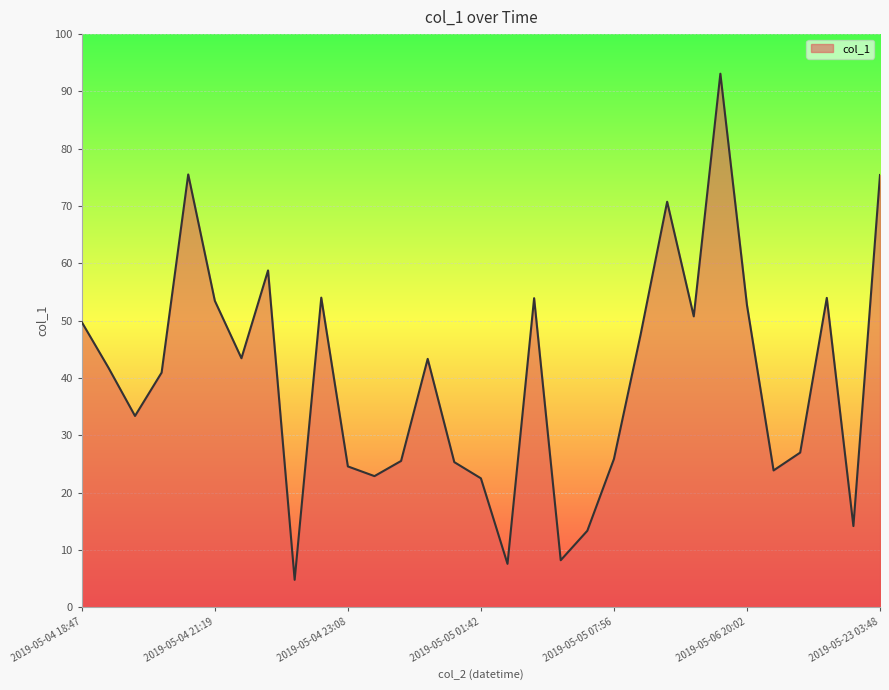

How many lines are shown in the chart?

1